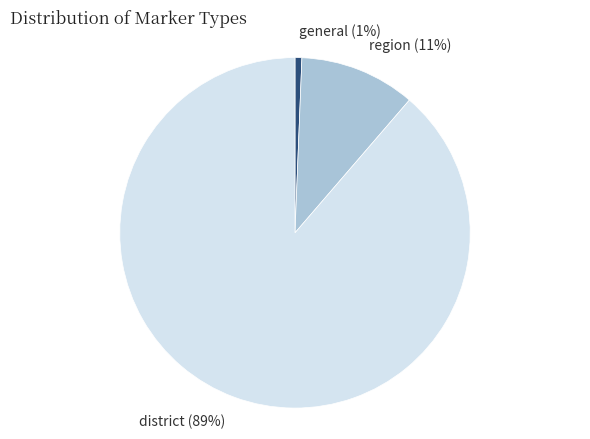

Is it true that general is 1% of the pie?

True